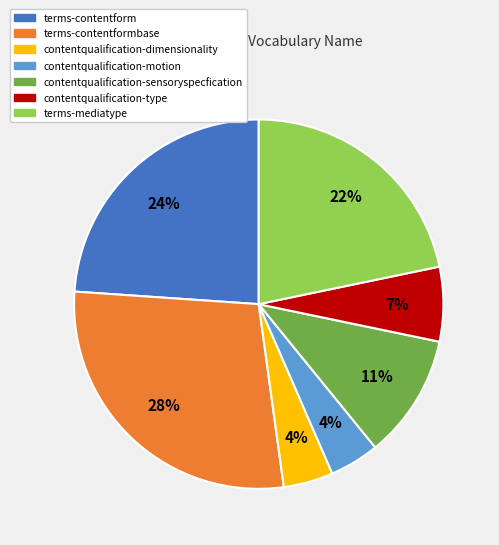

Is there any slice that represents more than half of the pie?

No